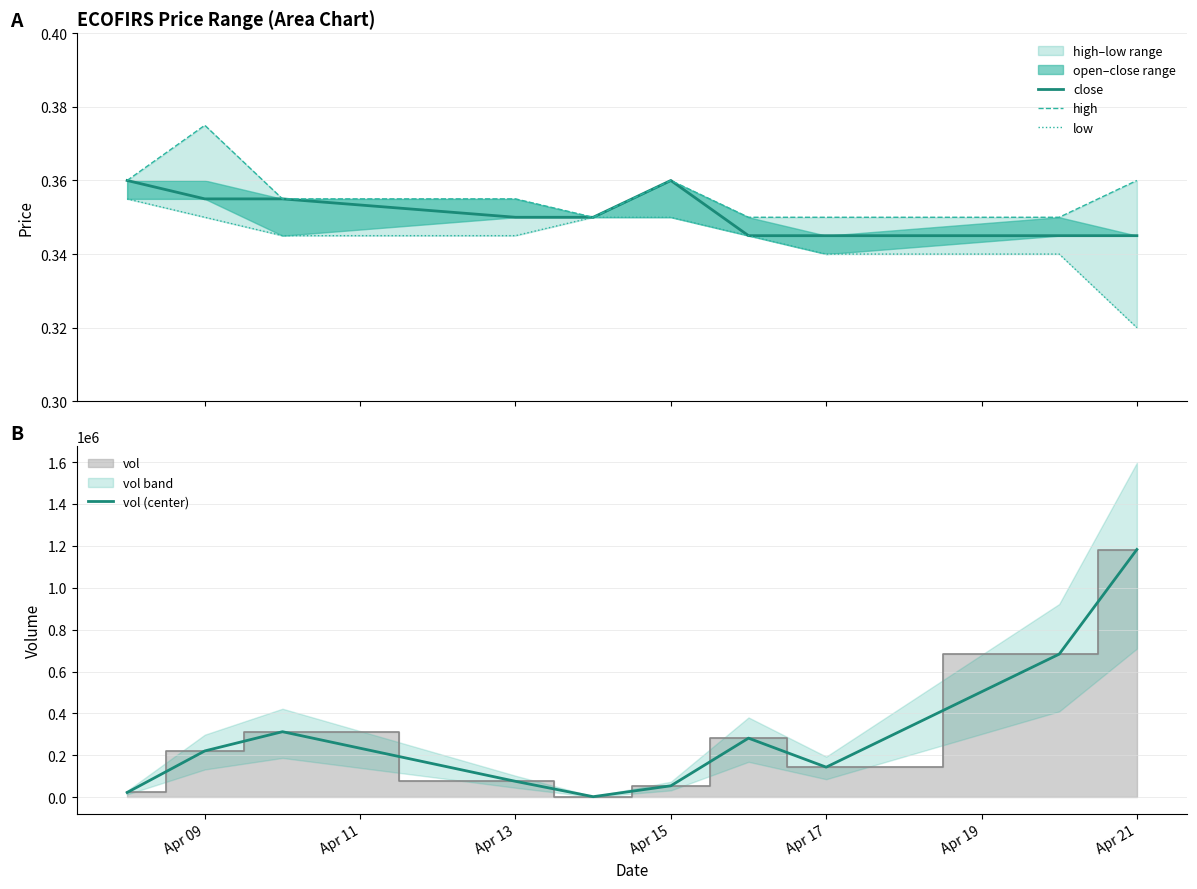

At how many categories does at least one series exceed 471841?

2